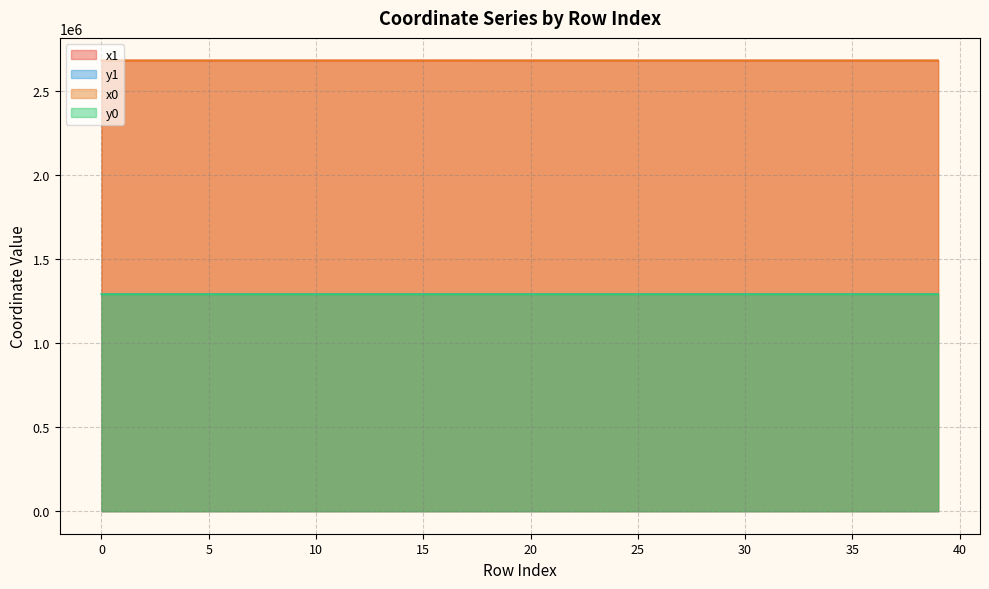

Reading left to right, list all the values displayed in this chart.

x1: 0=2682384.2	1=2682390.3	2=2682390.3	3=2682373.8	4=2682375.3	5=2682373.8	6=2682357.0	7=2682353.7	8=2682346.8	9=2682374.1	10=2682351.7	11=2682418.3	12=2682406.8	13=2682439.6	14=2682406.8	15=2682443.3	16=2682443.3	17=2682475.3	18=2682382.7	19=2682386.8	20=2682366.7	21=2682360.0	22=2682332.9	23=2682335.3	24=2682336.8	25=2682314.5	26=2682350.4	27=2682340.6	28=2682314.5	29=2682380.1	30=2682340.5	31=2682307.0	32=2682299.9	33=2682247.2	34=2682251.5	35=2682247.2	36=2682268.6	37=2682245.3	38=2682326.2	39=2682209.7
y1: 0=1291163.2	1=1291179.0	2=1291179.0	3=1291196.4	4=1291181.2	5=1291196.4	6=1291160.6	7=1291181.1	8=1291225.3	9=1291227.9	10=1291152.0	11=1291235.1	12=1291248.7	13=1291249.2	14=1291248.7	15=1291249.3	16=1291249.3	17=1291250.3	18=1291249.4	19=1291238.4	20=1291250.5	21=1291250.6	22=1291250.9	23=1291218.0	24=1291269.0	25=1291253.5	26=1291278.0	27=1291294.5	28=1291253.5	29=1291285.9	30=1291304.2	31=1291259.7	32=1291251.5	33=1291364.6	34=1291362.0	35=1291364.6	36=1291356.5	37=1291365.7	38=1291337.7	39=1291383.5
x0: 0=2682395.0	1=2682395.0	2=2682382.1	3=2682382.1	4=2682367.5	5=2682357.0	6=2682367.5	7=2682367.5	8=2682357.0	9=2682357.0	10=2682356.8	11=2682417.0	12=2682417.0	13=2682417.0	14=2682389.4	15=2682439.6	16=2682459.2	17=2682459.2	18=2682389.4	19=2682389.4	20=2682382.7	21=2682332.9	22=2682331.3	23=2682346.8	24=2682331.3	25=2682331.3	26=2682340.1	27=2682340.1	28=2682308.8	29=2682354.8	30=2682340.5	31=2682308.8	32=2682308.8	33=2682249.0	34=2682249.0	35=2682245.3	36=2682309.3	37=2682220.1	38=2682326.9	39=2682220.1
y0: 0=1291173.9	1=1291173.9	2=1291187.8	3=1291187.8	4=1291177.9	5=1291213.6	6=1291177.9	7=1291177.9	8=1291213.6	9=1291213.6	10=1291160.3	11=1291248.5	12=1291248.5	13=1291248.5	14=1291248.9	15=1291249.2	16=1291249.8	17=1291249.8	18=1291248.9	19=1291248.9	20=1291249.4	21=1291250.9	22=1291256.2	23=1291225.3	24=1291256.2	25=1291256.2	26=1291277.3	27=1291277.3	28=1291252.6	29=1291279.1	30=1291297.7	31=1291252.6	32=1291252.6	33=1291363.5	34=1291363.5	35=1291365.7	36=1291343.2	37=1291380.6	38=1291337.3	39=1291380.6